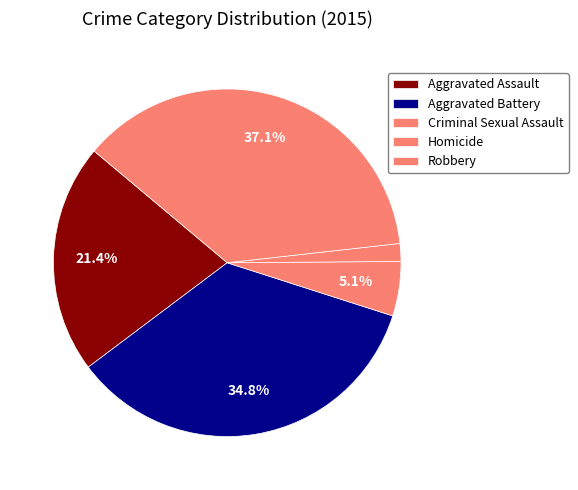

To the nearest percent, what percentage of the pie is Homicide?

2%